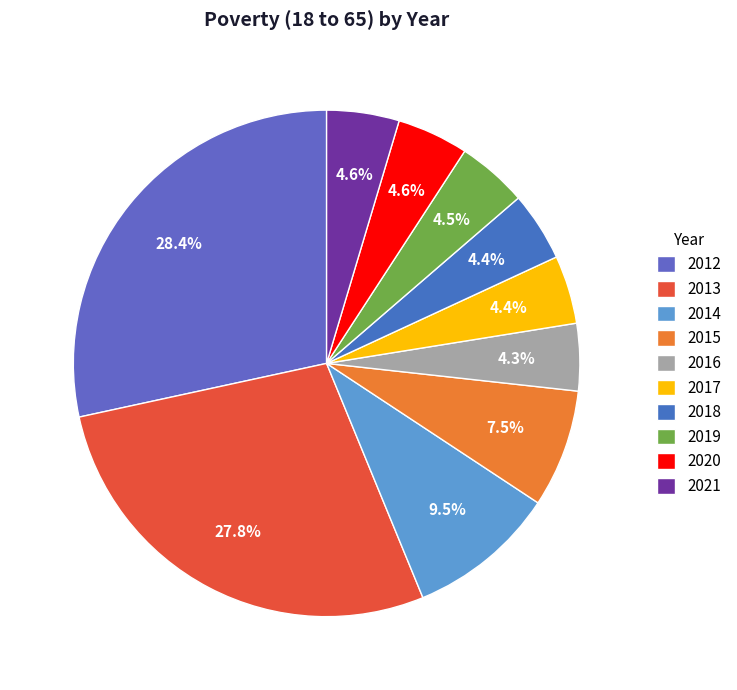

How many slices are in this pie chart?

10